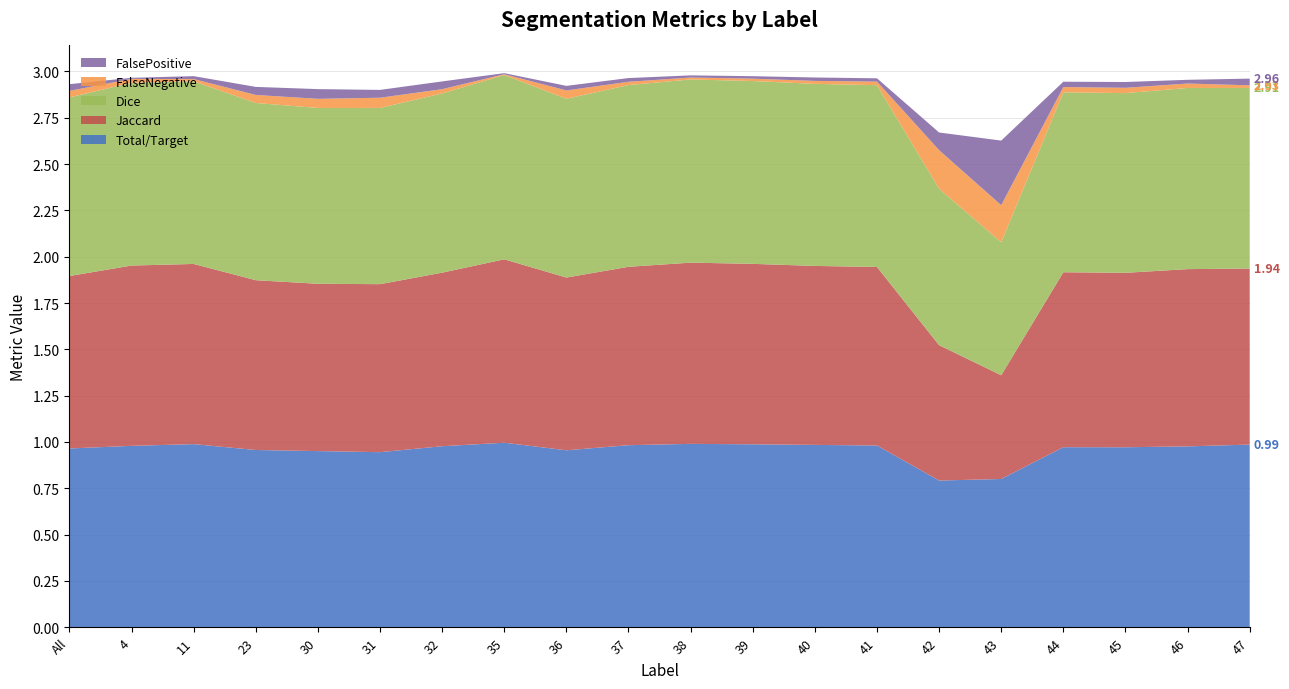

Reading left to right, list all the values displayed in this chart.

Total/Target: 1.0	1.0	1.0	1.0	1.0	0.9	1.0	1.0	1.0	1.0	1.0	1.0	1.0	1.0	0.8	0.8	1.0	1.0	1.0	1.0
Jaccard: 0.9	1.0	1.0	0.9	0.9	0.9	0.9	1.0	0.9	1.0	1.0	1.0	1.0	1.0	0.7	0.6	0.9	0.9	1.0	1.0
Dice: 1.0	1.0	1.0	1.0	0.9	1.0	1.0	1.0	1.0	1.0	1.0	1.0	1.0	1.0	0.8	0.7	1.0	1.0	1.0	1.0
FalseNegative: 0.0	0.0	0.0	0.0	0.0	0.1	0.0	0.0	0.0	0.0	0.0	0.0	0.0	0.0	0.2	0.2	0.0	0.0	0.0	0.0
FalsePositive: 0.0	0.0	0.0	0.0	0.1	0.0	0.0	0.0	0.0	0.0	0.0	0.0	0.0	0.0	0.1	0.3	0.0	0.0	0.0	0.0